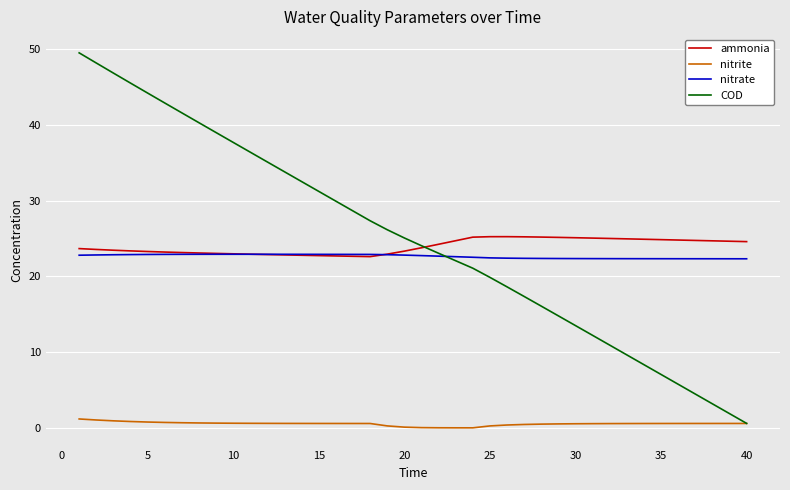

List the series in order of their peak value, lowest first.

nitrite, nitrate, ammonia, COD